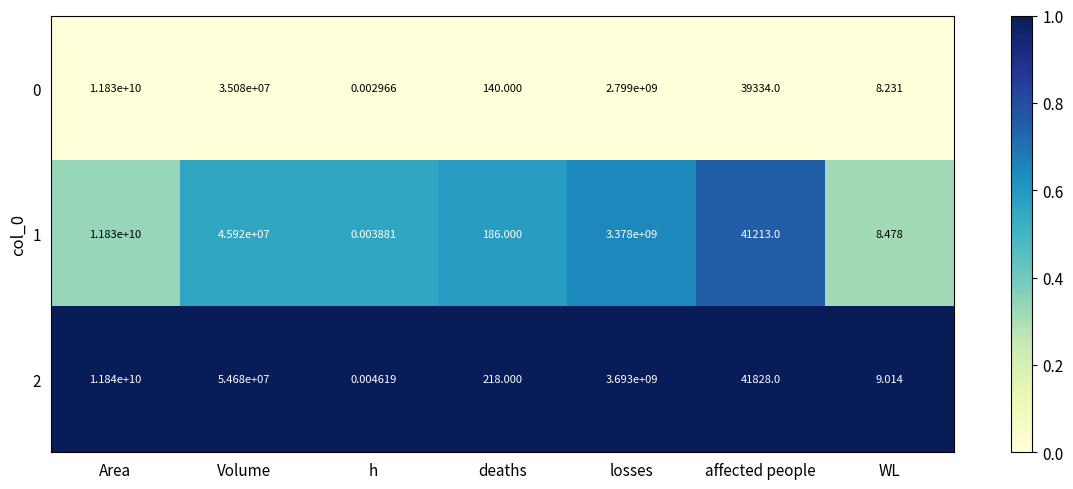

Which category has the lowest value across all series?

h